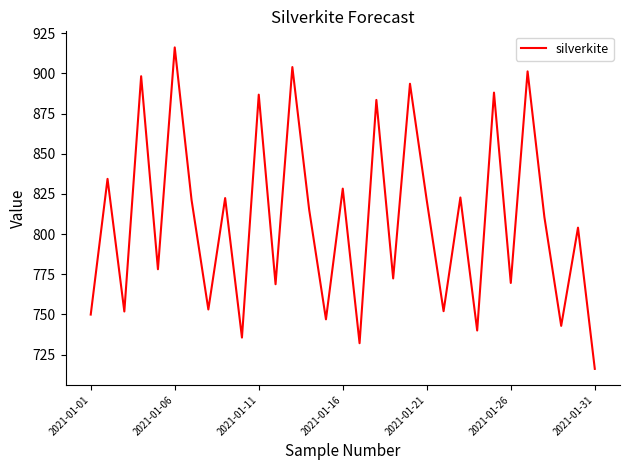

What is the smallest value displayed?

716.1